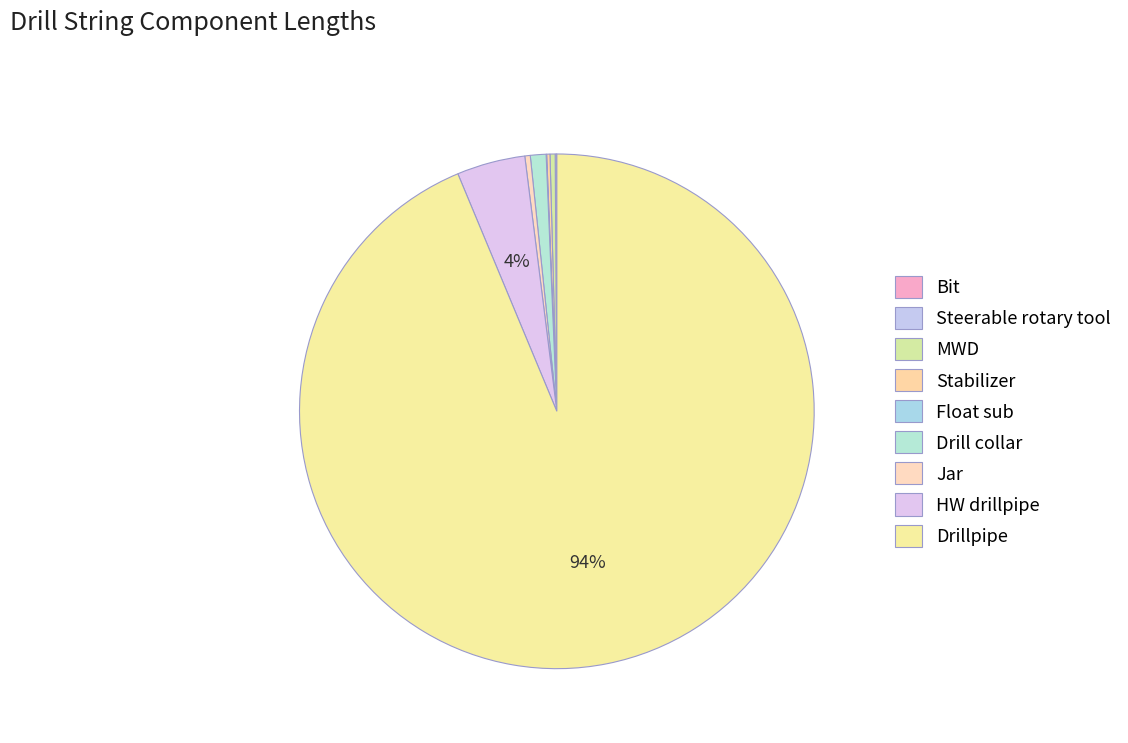

Is there any slice that represents more than half of the pie?

Yes